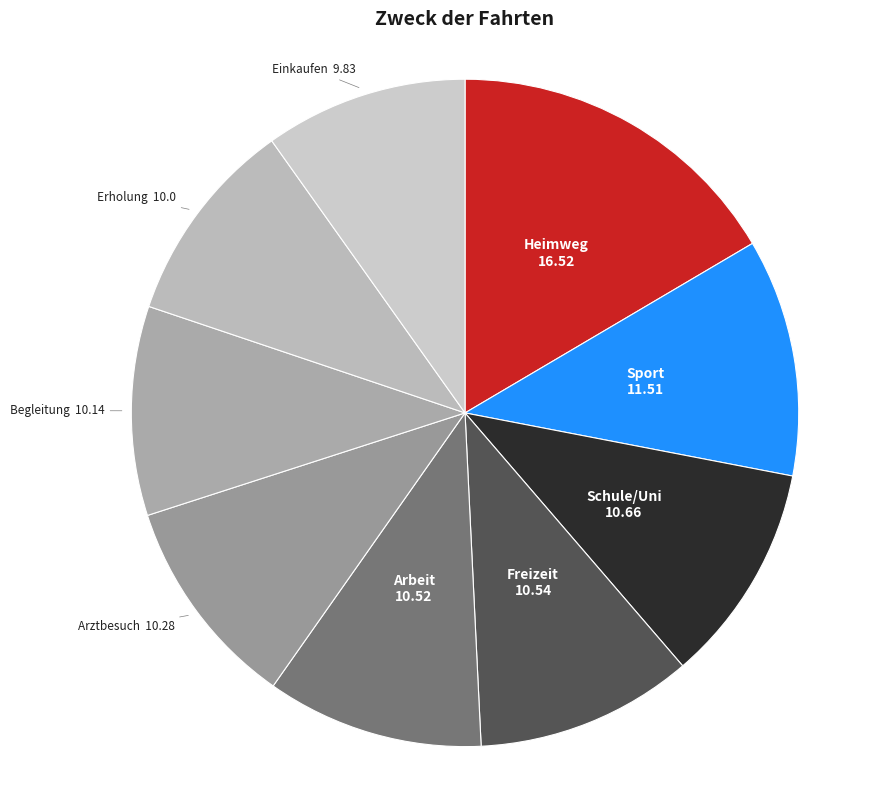

Does Arztbesuch represent more than half of the total?

No